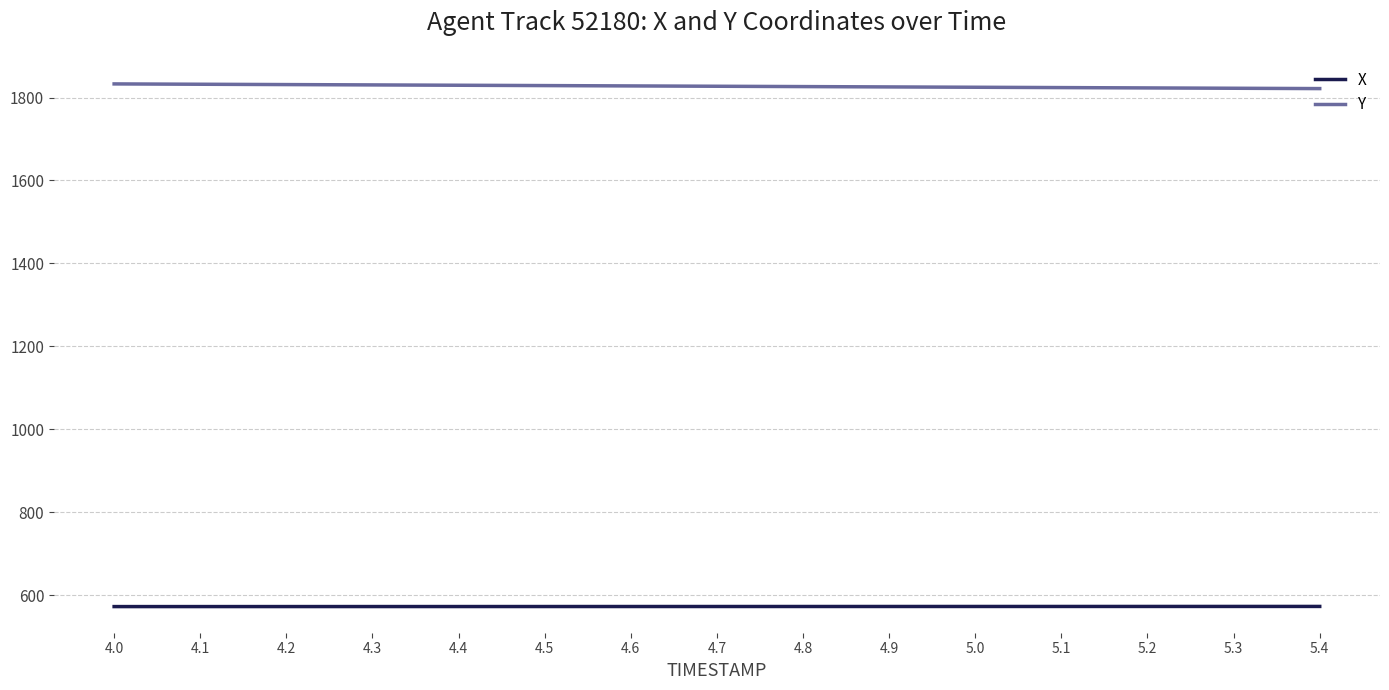

What is the difference between the highest and lowest values at 4.6?

1255.4